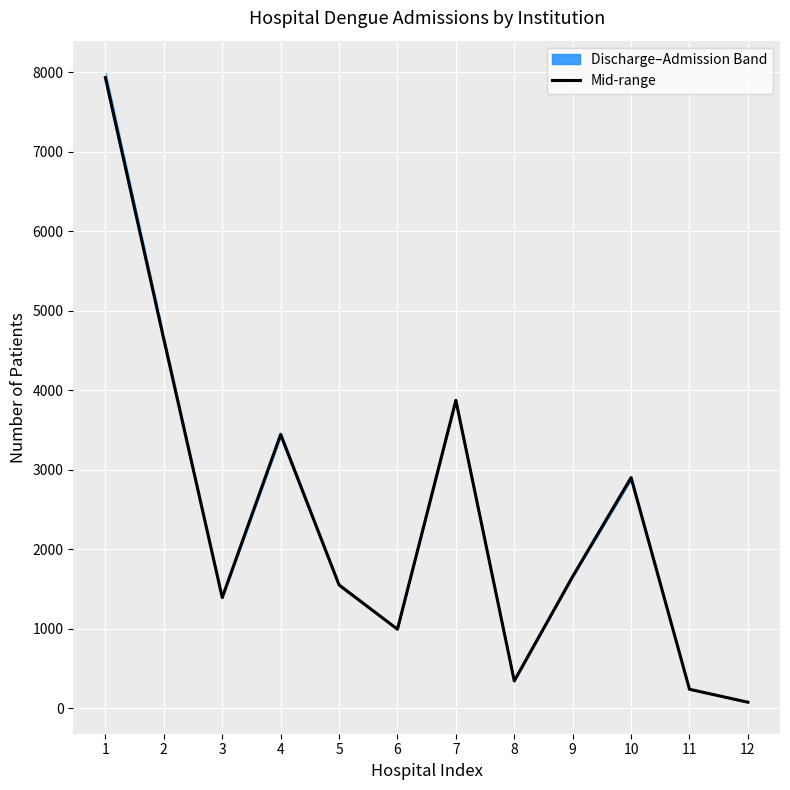

At which label does the data first exceed 1657?

1